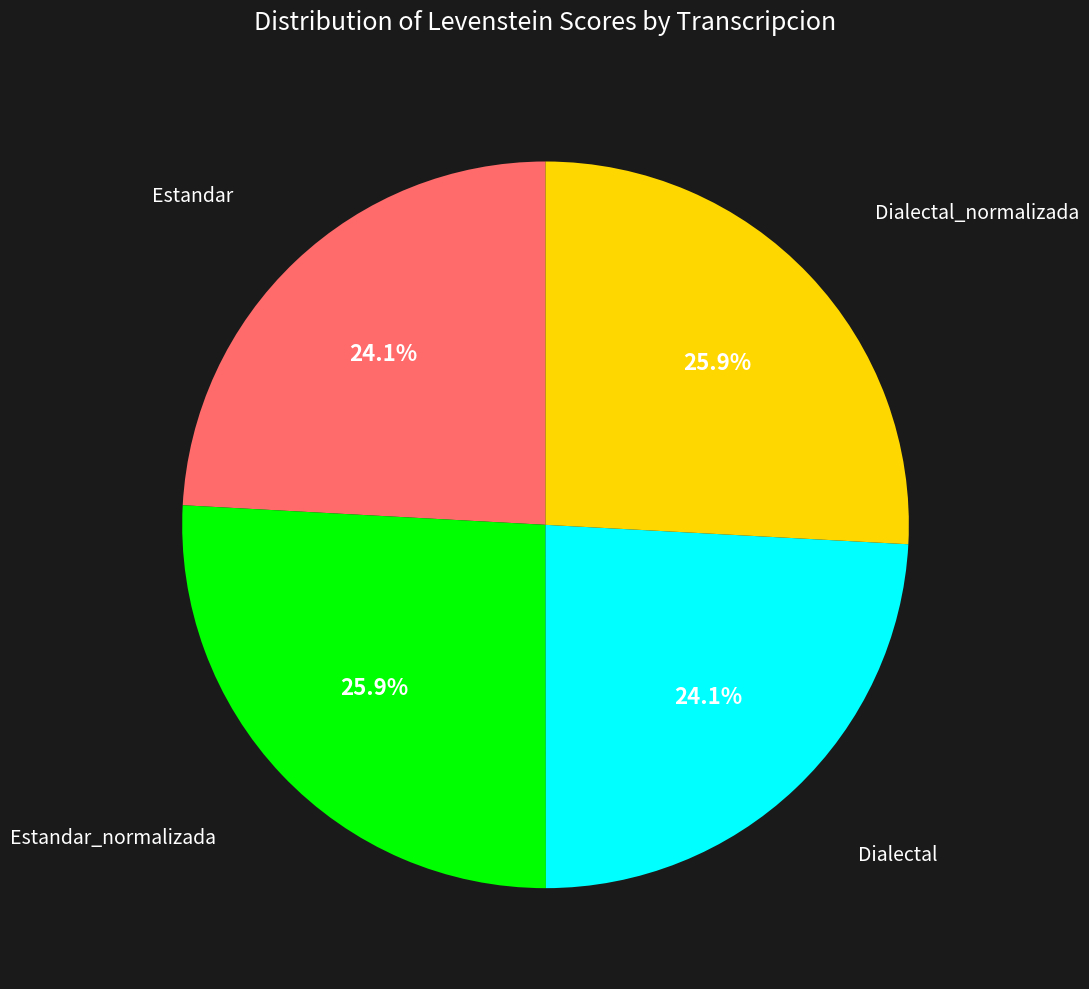

To the nearest percent, what percentage of the pie is Dialectal_normalizada?

26%